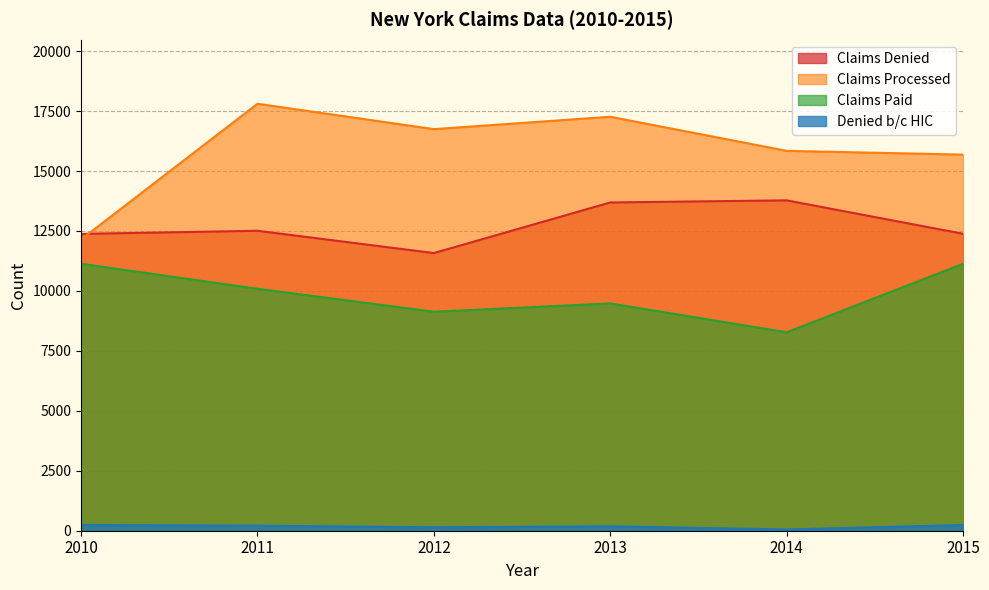

True or false: Claims Processed has a value of 8106 at 2015.

False